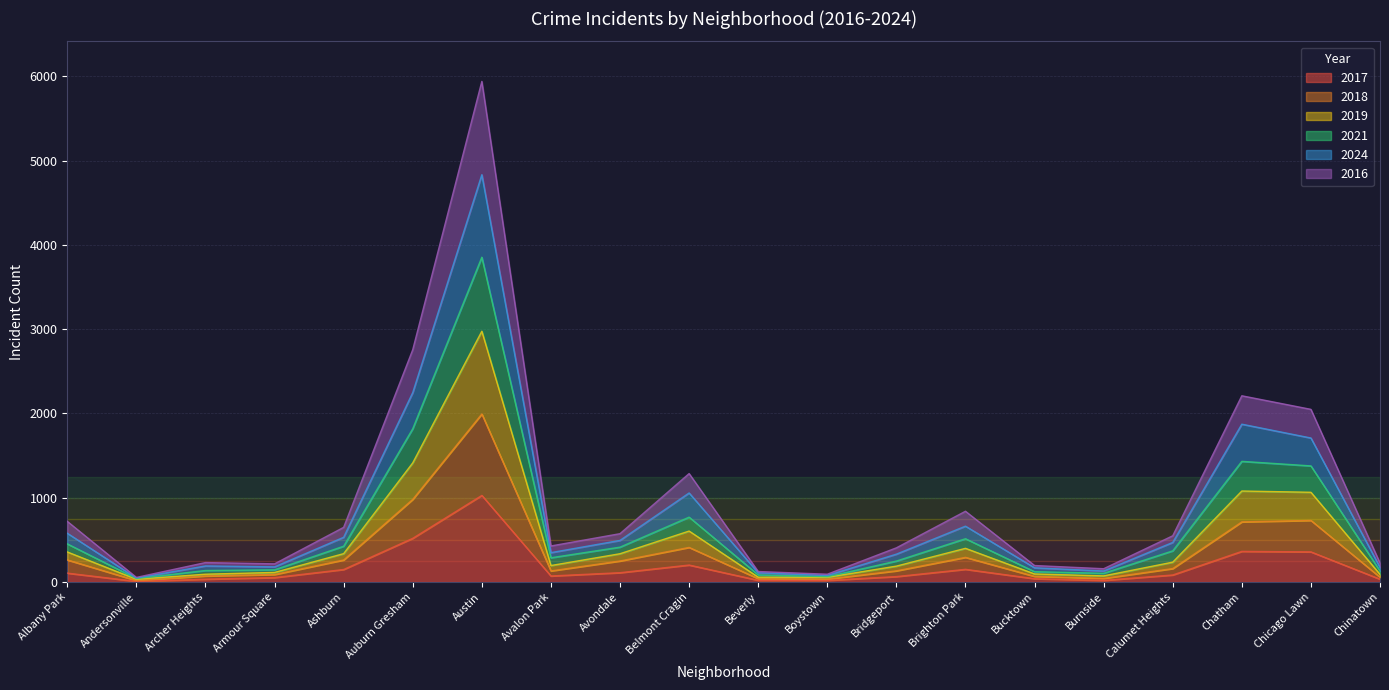

How many lines are shown in the chart?

6